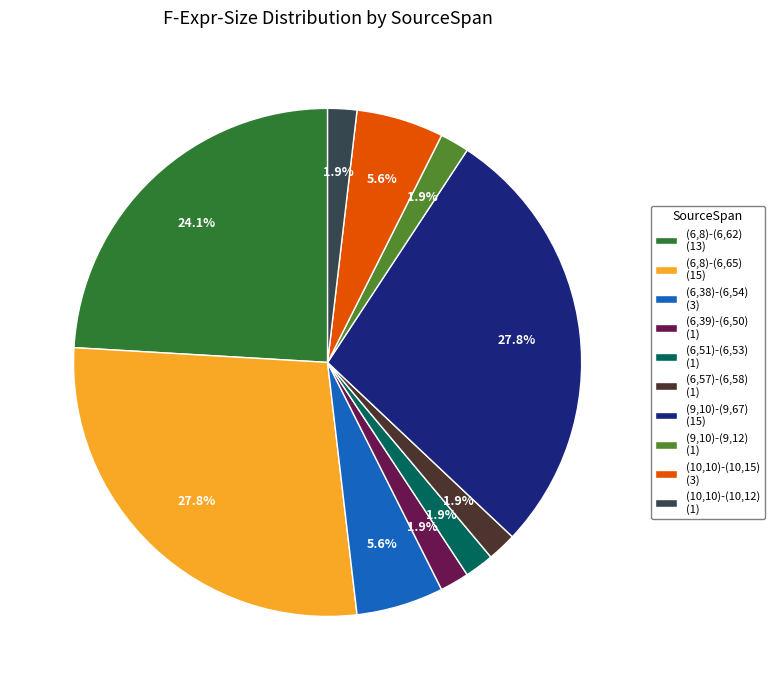

The (10,10)-(10,12) slice represents 8% of the pie. True or false?

False